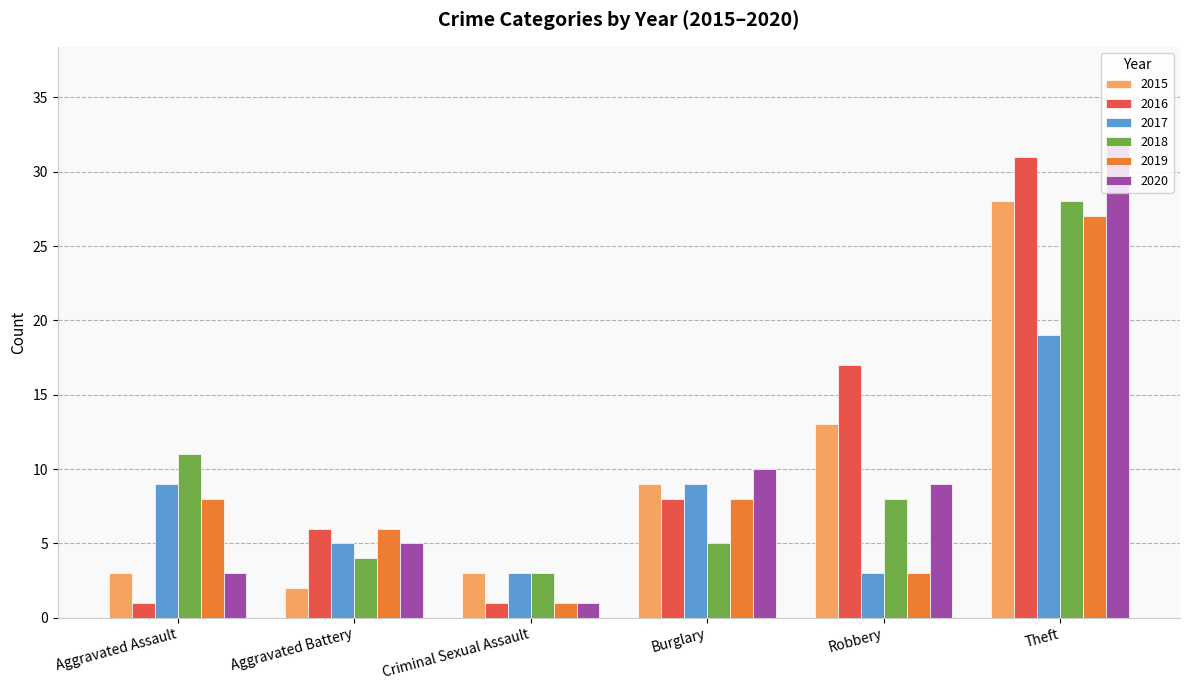

True or false: 2015 has a value of 21 at Robbery.

False